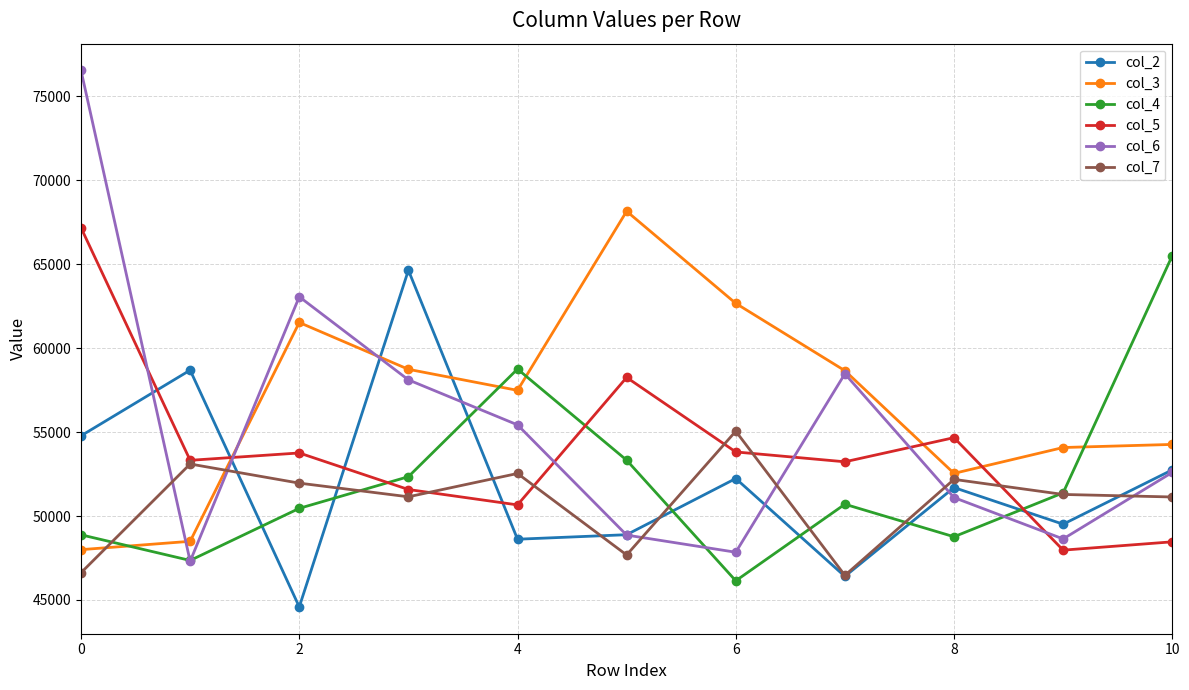

What is the maximum value shown in the chart?

76540